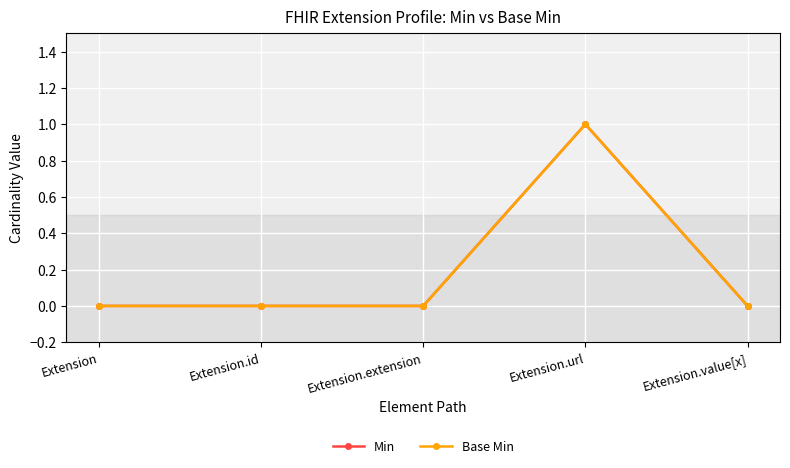

Is this an area chart (filled region under the line)?

No